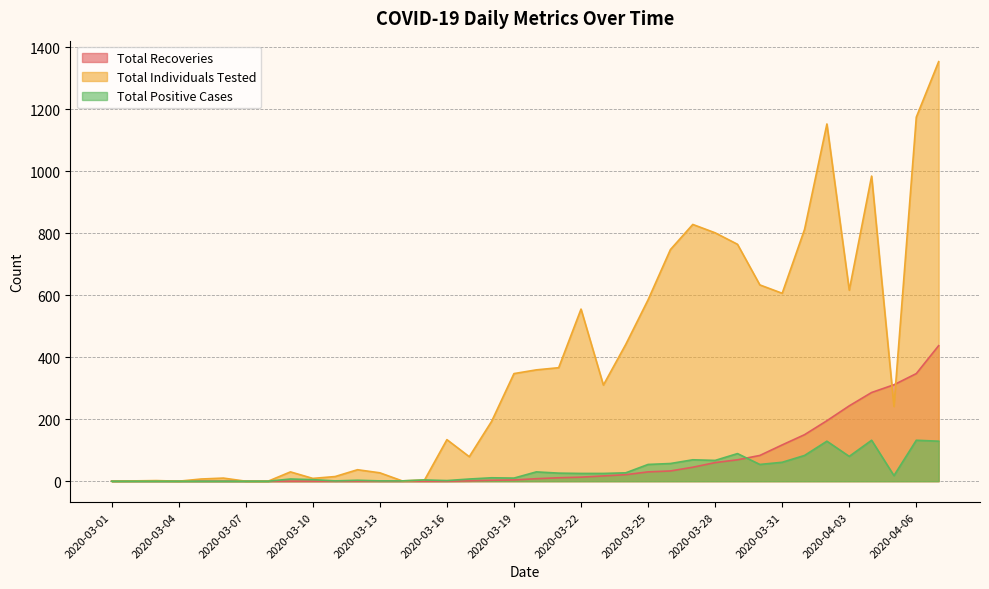

Does the chart have visible grid lines?

Yes